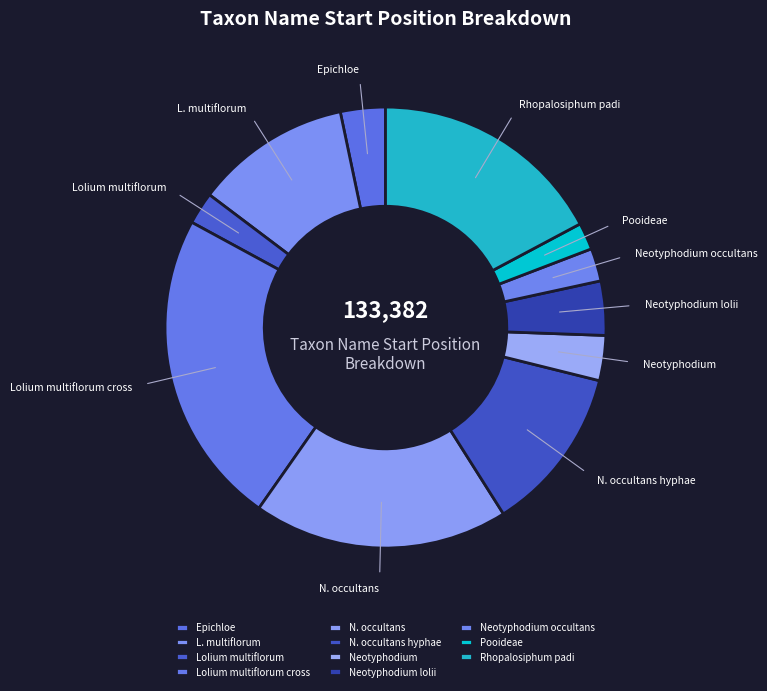

Which slice is the largest?

Lolium multiflorum cross